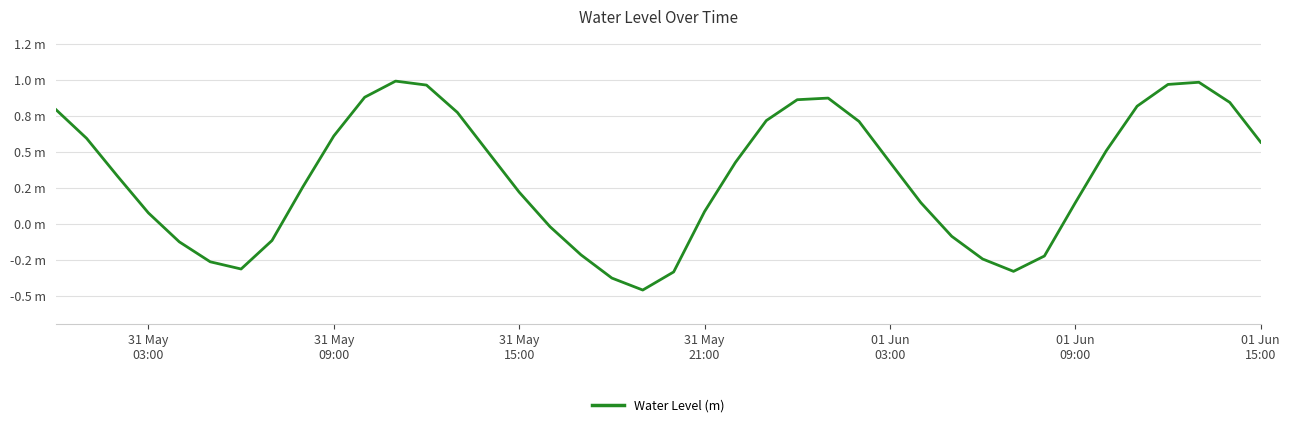

Is this an area chart (filled region under the line)?

No